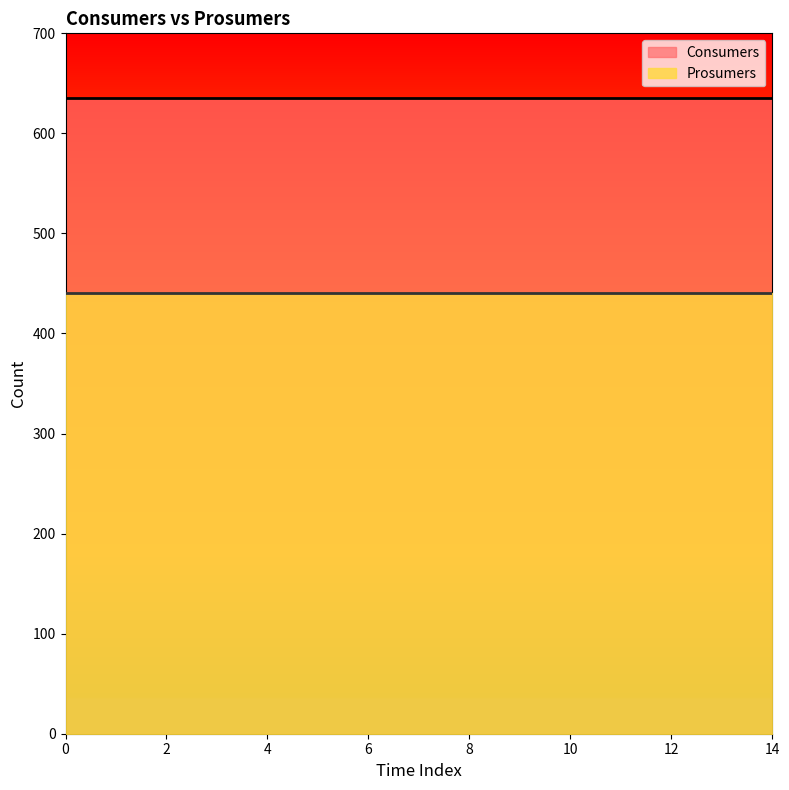

Which series has the widest spread of values?

Consumers